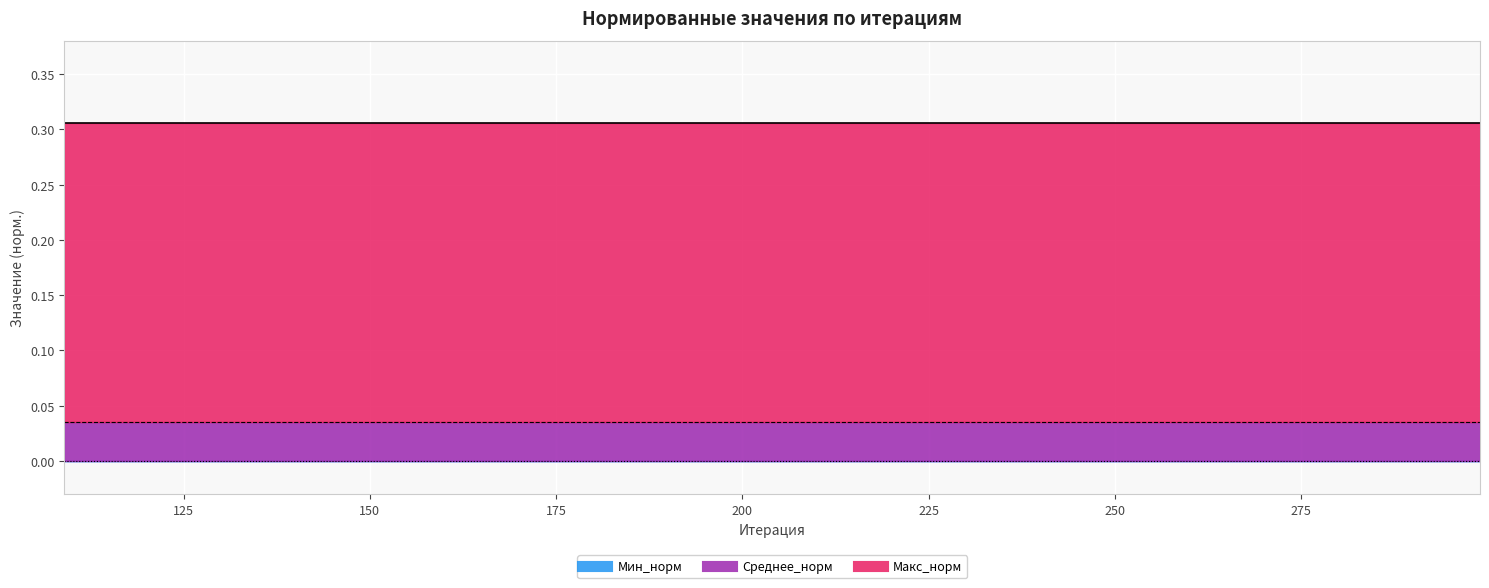

The value of Макс_норм at 289 is 0.1. True or false?

False